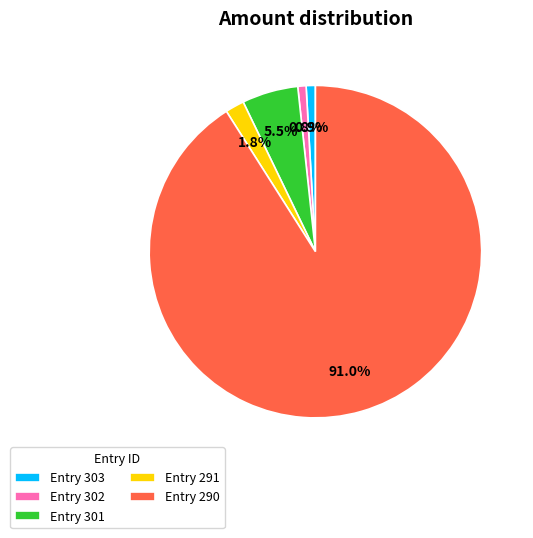

Between Entry 290 and Entry 301, which is larger?

Entry 290